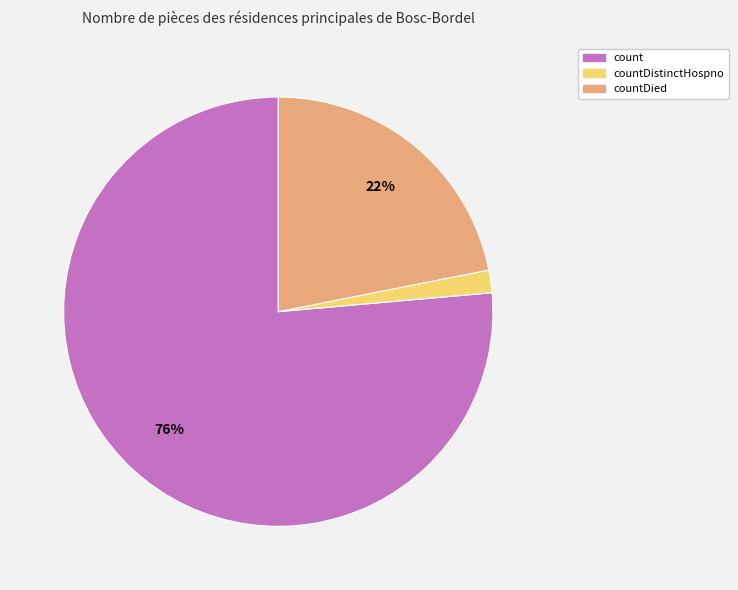

To the nearest percent, what is the average slice percentage?

33%